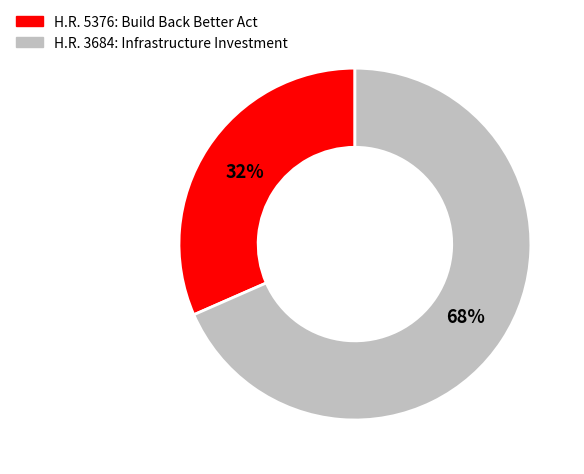

How many segments does this pie chart have?

2